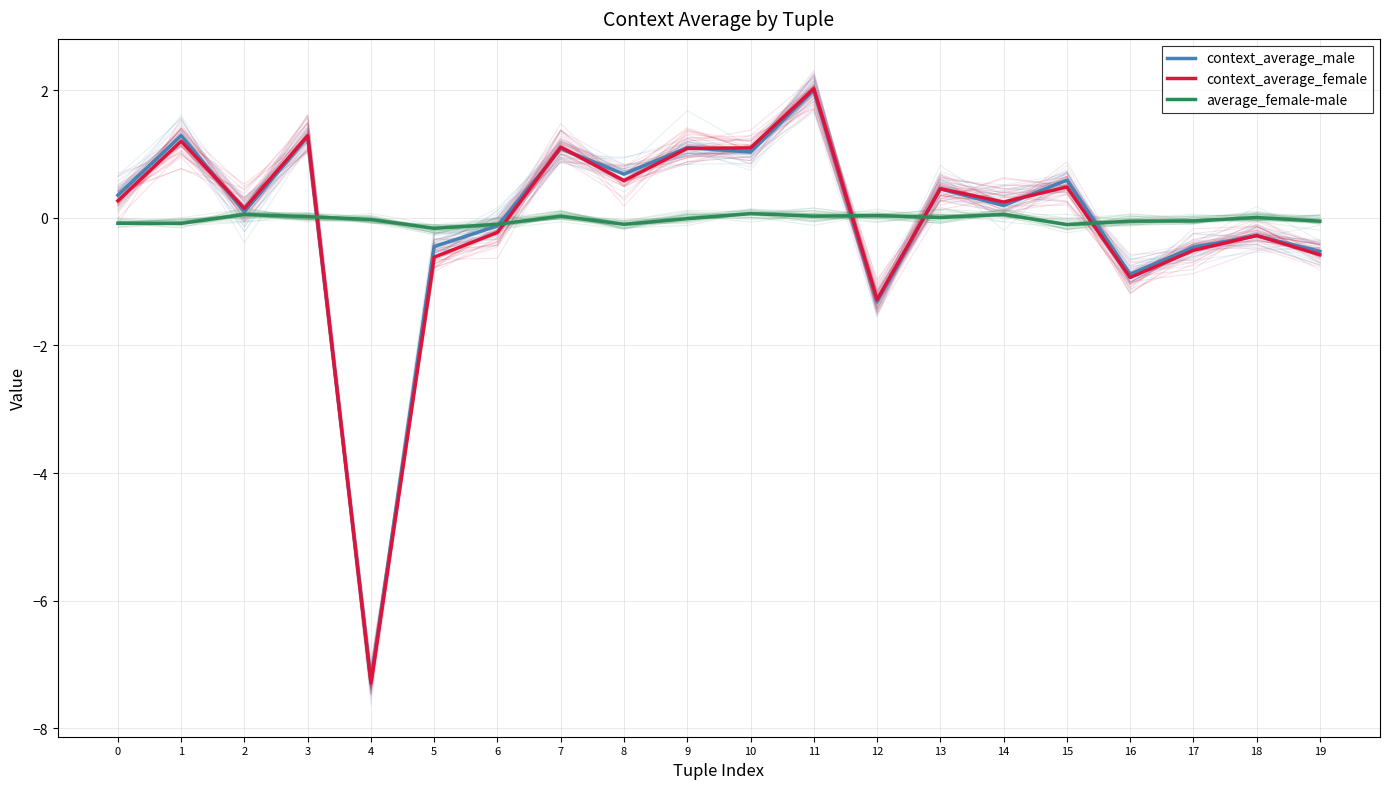

Between which two adjacent categories do context_average_male and context_average_female first intersect?

1 and 2